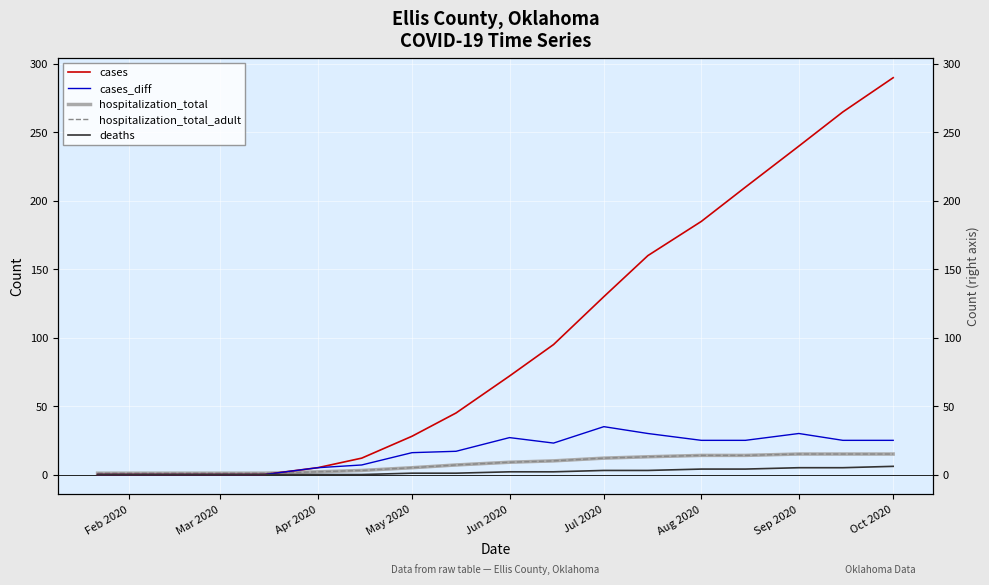

Where is cases nearest to the value 145?

Jul 2020